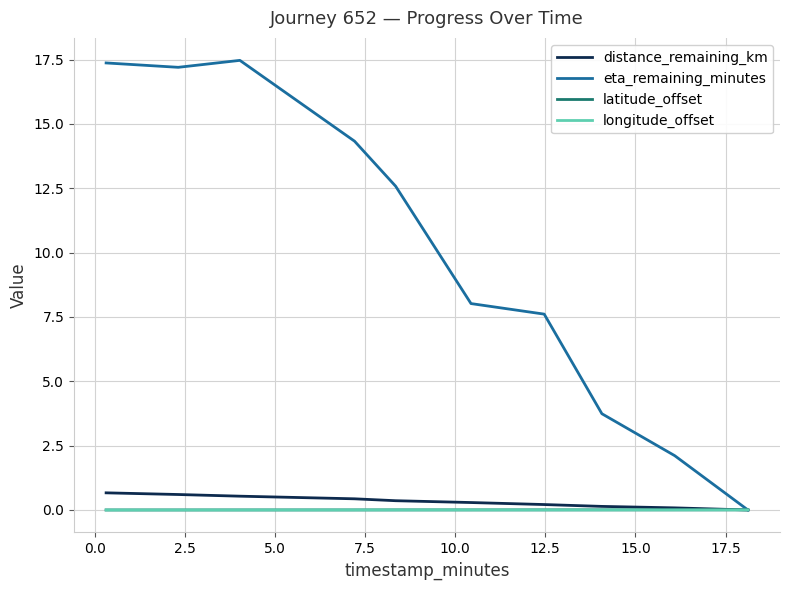

What is the highest value of the eta_remaining_minutes series?

17.5